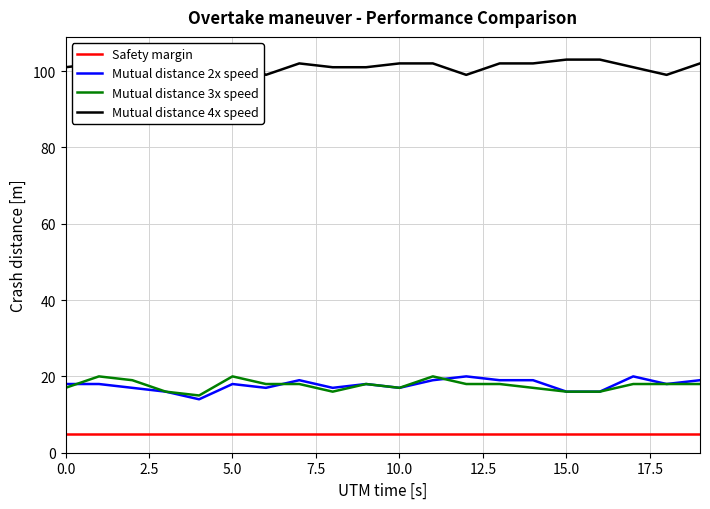

True or false: Safety margin and Mutual distance 2x speed intersect in this chart.

False